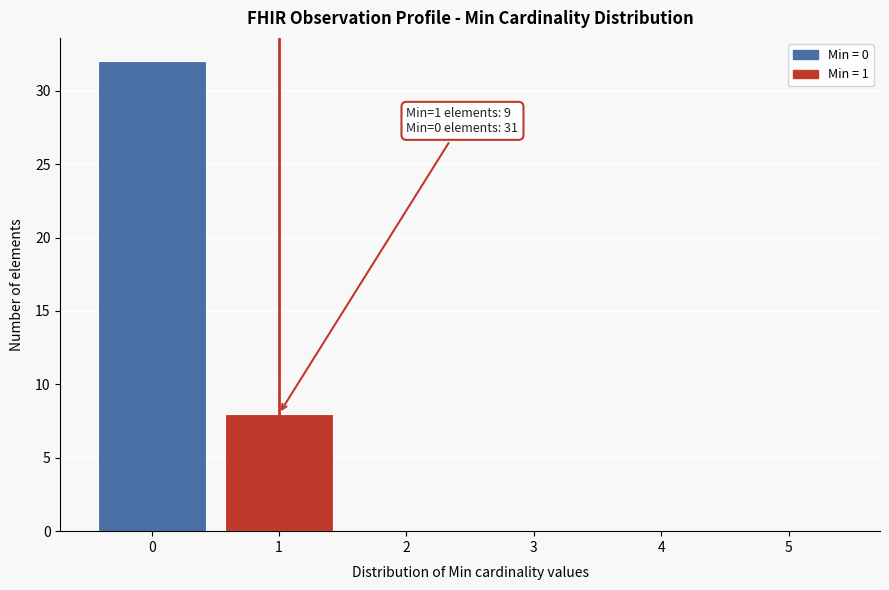

Over which range of the x-axis is the bar tallest?

-0.5 to 0.5